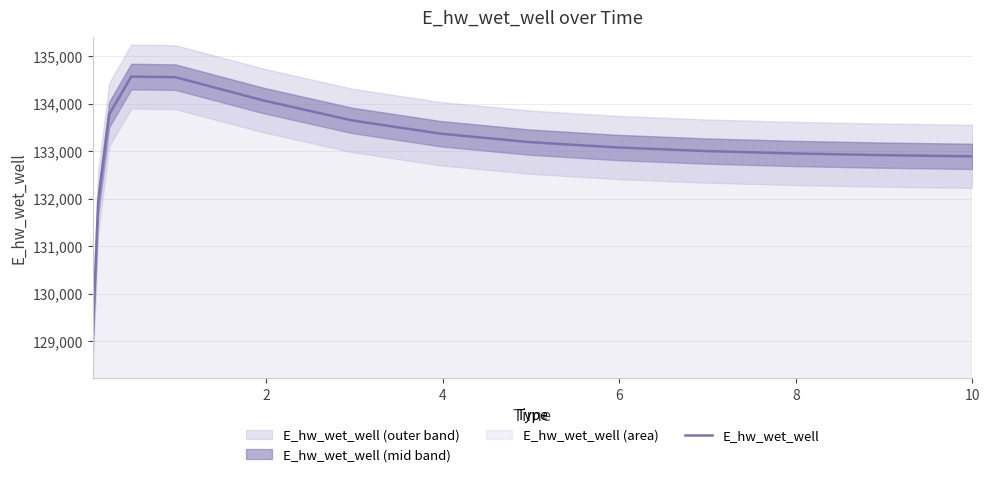

What is the minimum value for E_hw_wet_well?

129048.0